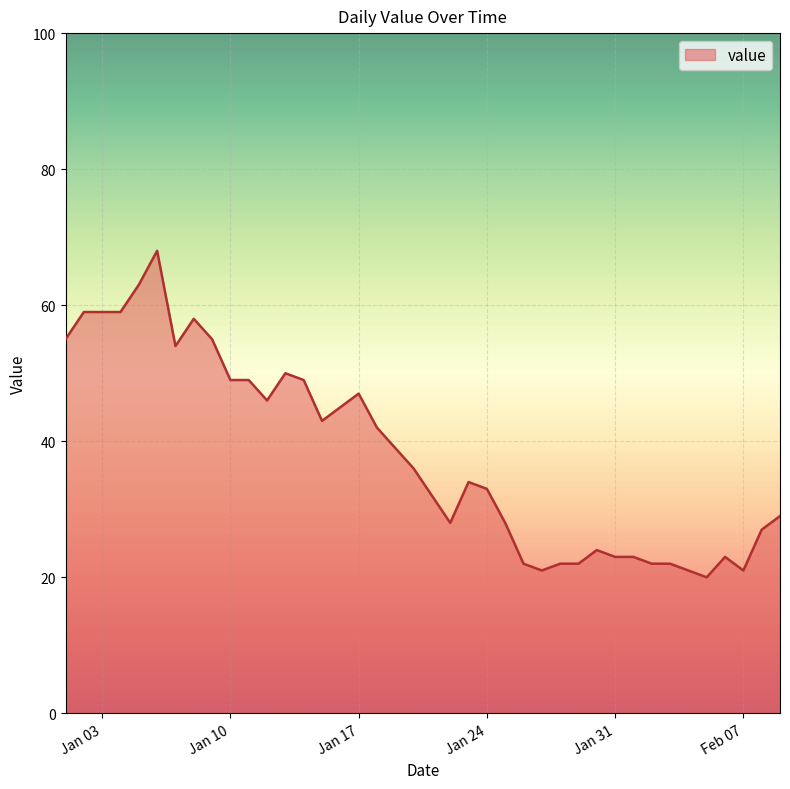

How many lines are shown in the chart?

1